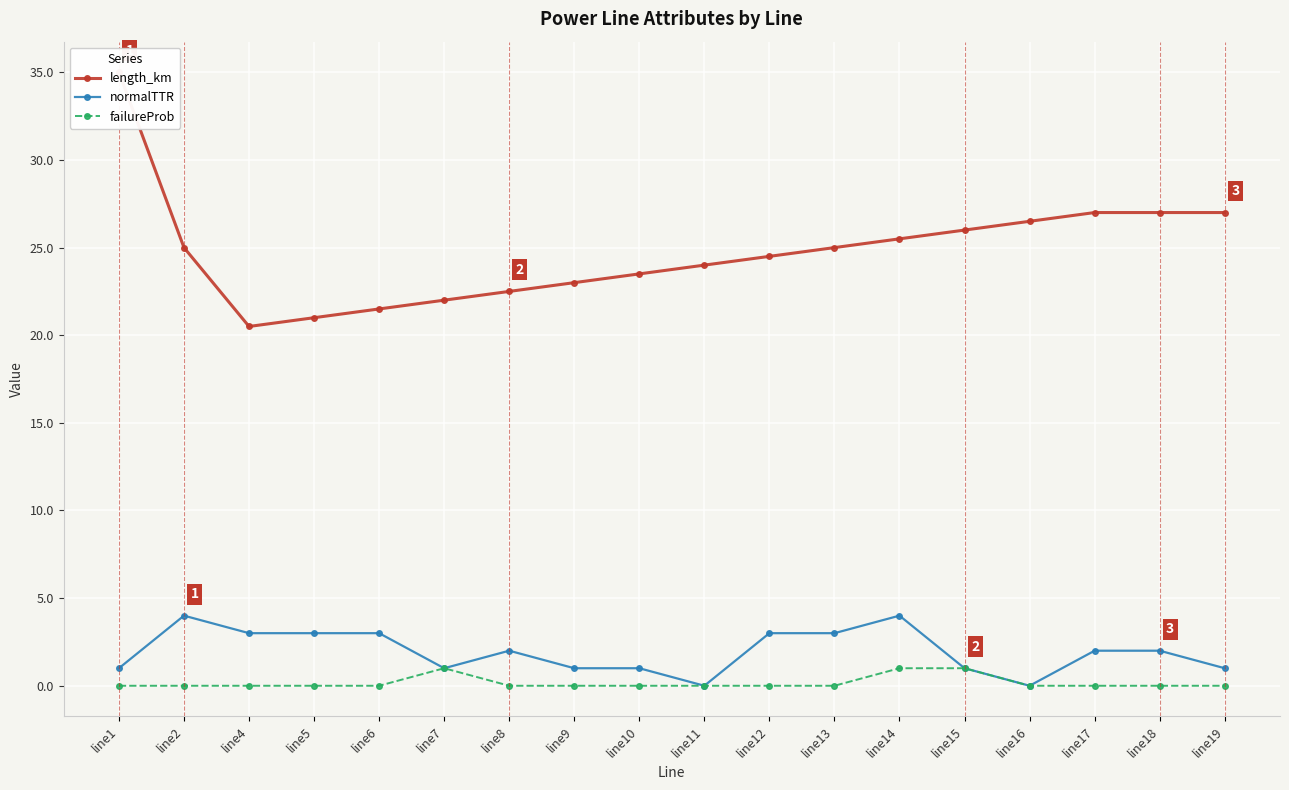

At which label does failureProb reach its minimum?

line1